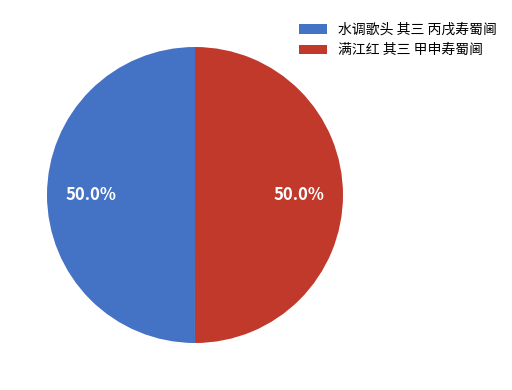

To the nearest percent, what percentage of the pie is 满江红 其三 甲申寿蜀阃?

50%